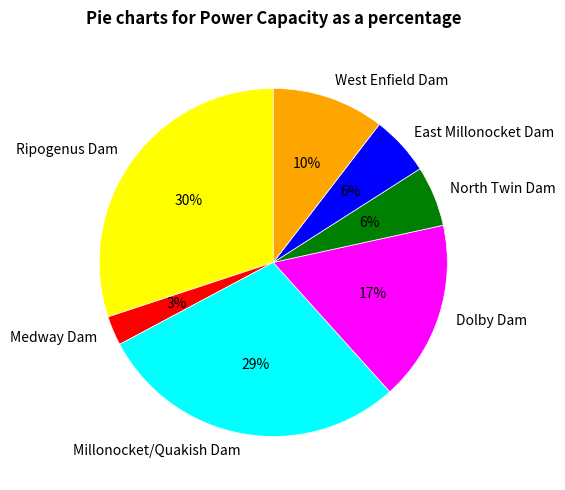

Is Millonocket/Quakish Dam the majority of the pie?

No